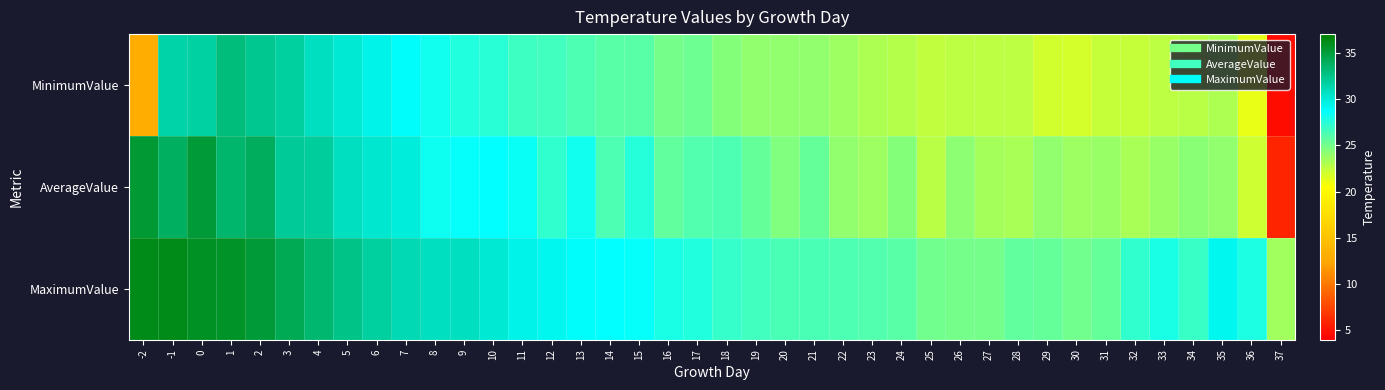

What is the difference between the highest and lowest values at 12?

2.6